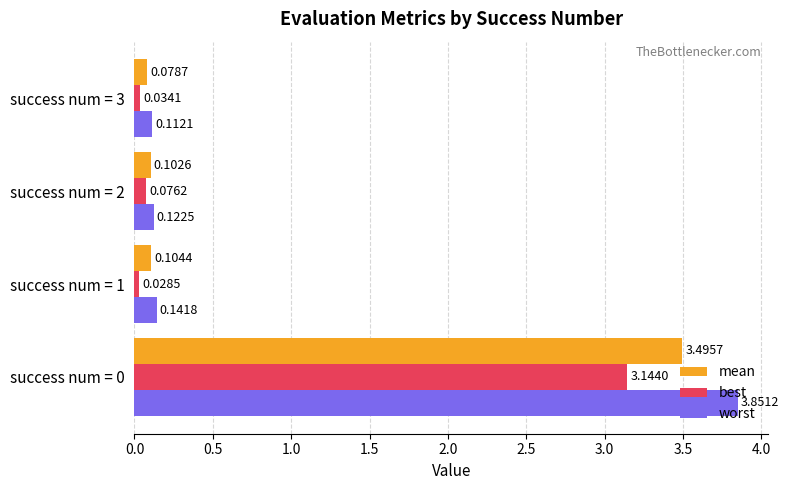

Is the value of worst at success num = 0 greater than the value of best at success num = 1?

Yes